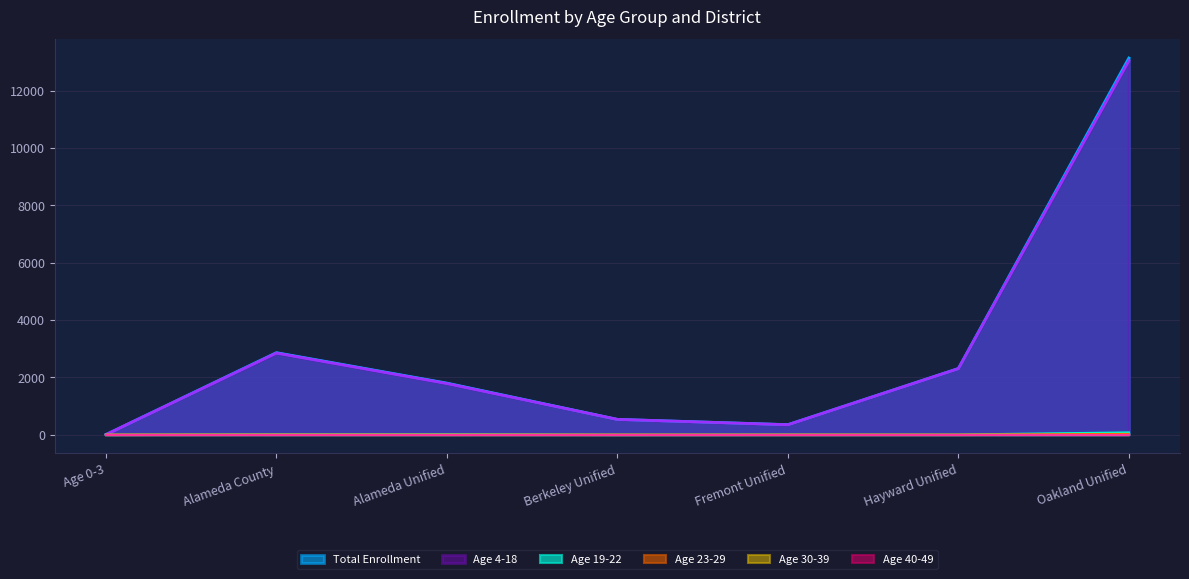

How many values in Total Enrollment are above zero?

6